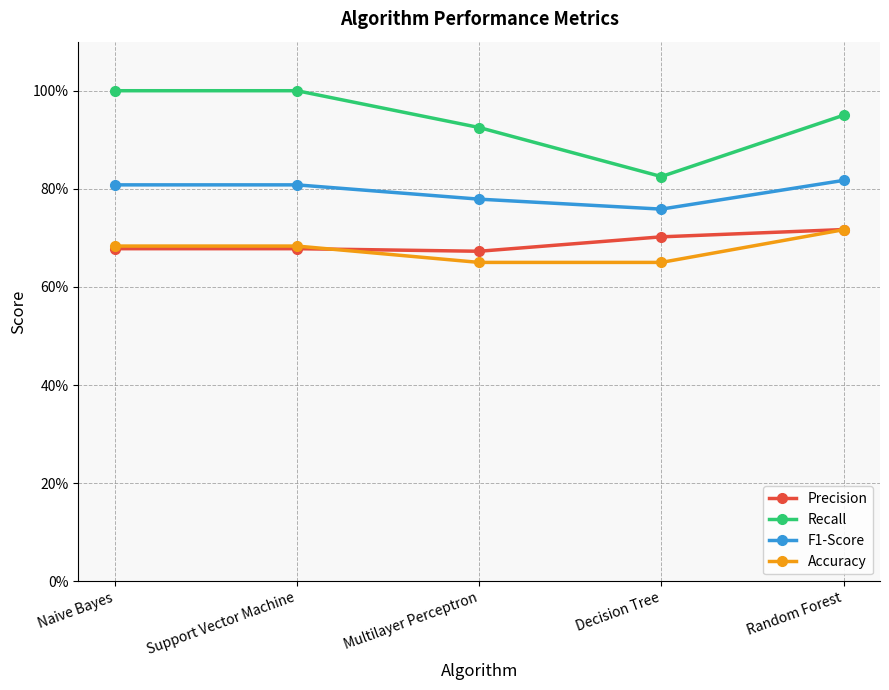

What are all the series names shown in the legend?

Precision, Recall, F1-Score, Accuracy